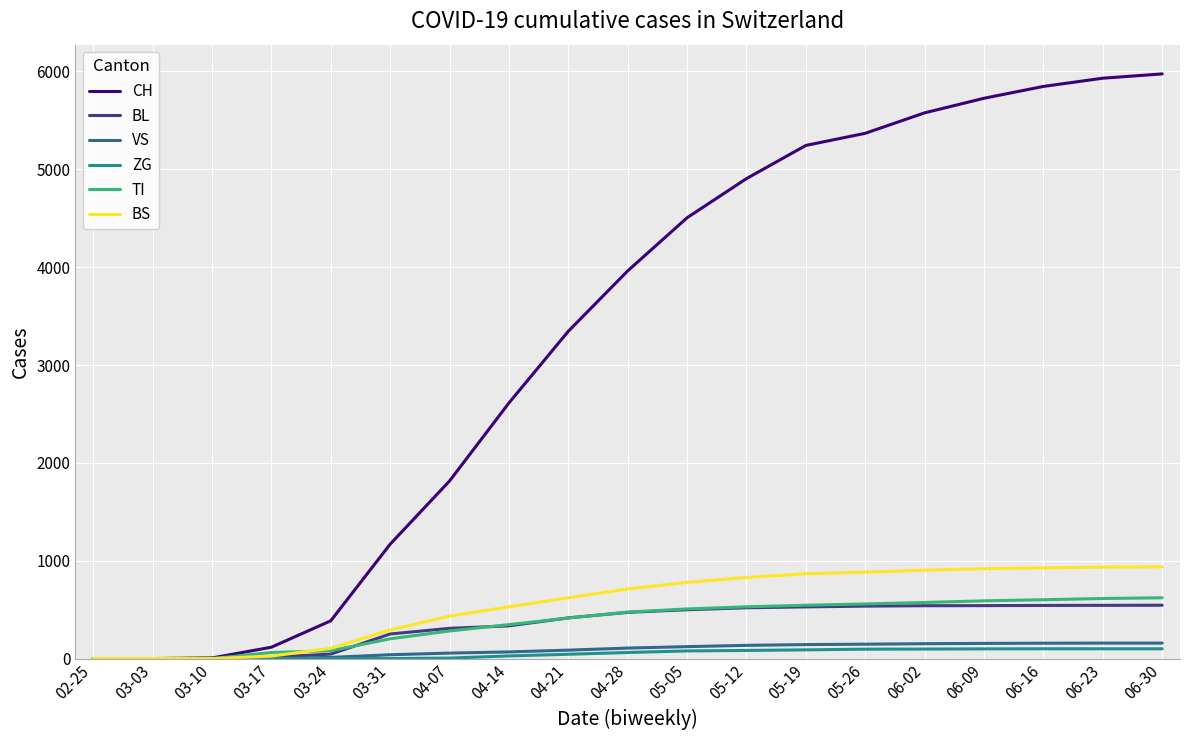

The value of CH at 04-21 is 3345. True or false?

True